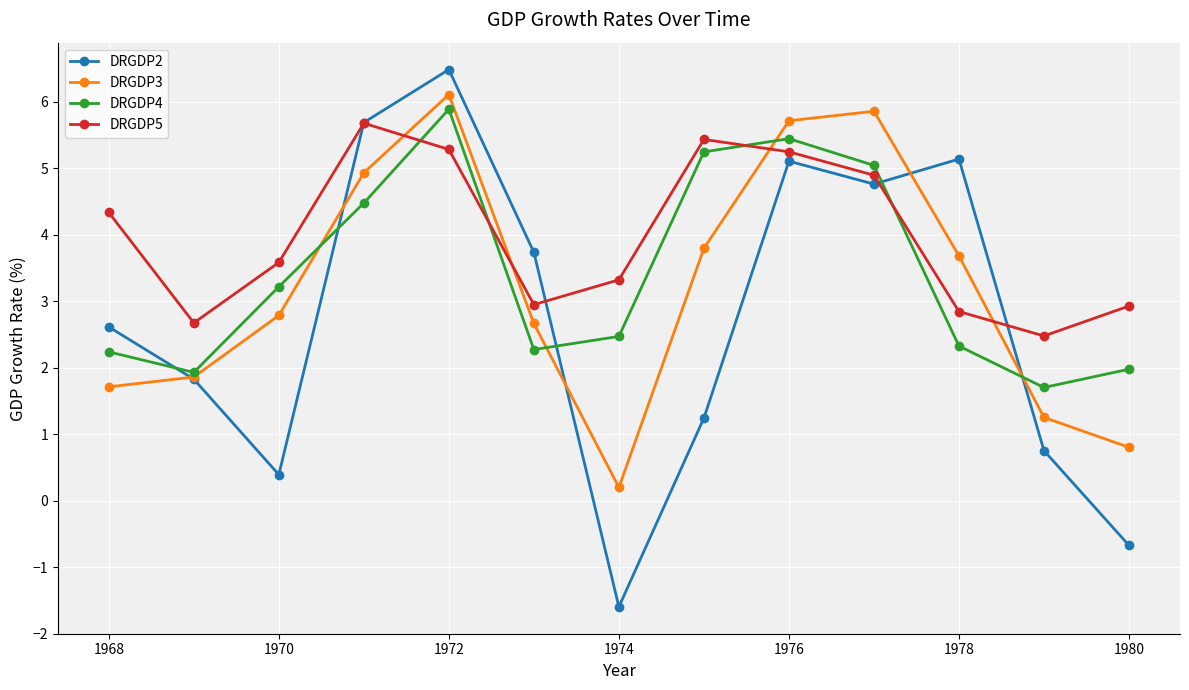

At how many categories does at least one series exceed 0?

13